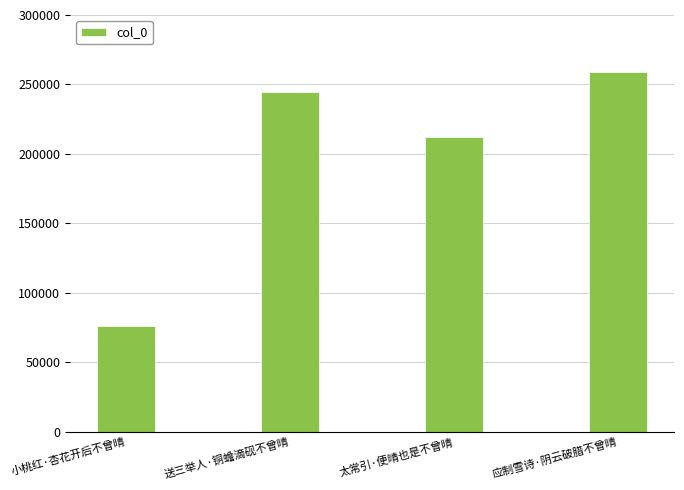

The chart shows a value of 438296 at 应制雪诗·阴云破腊不曾晴. True or false?

False